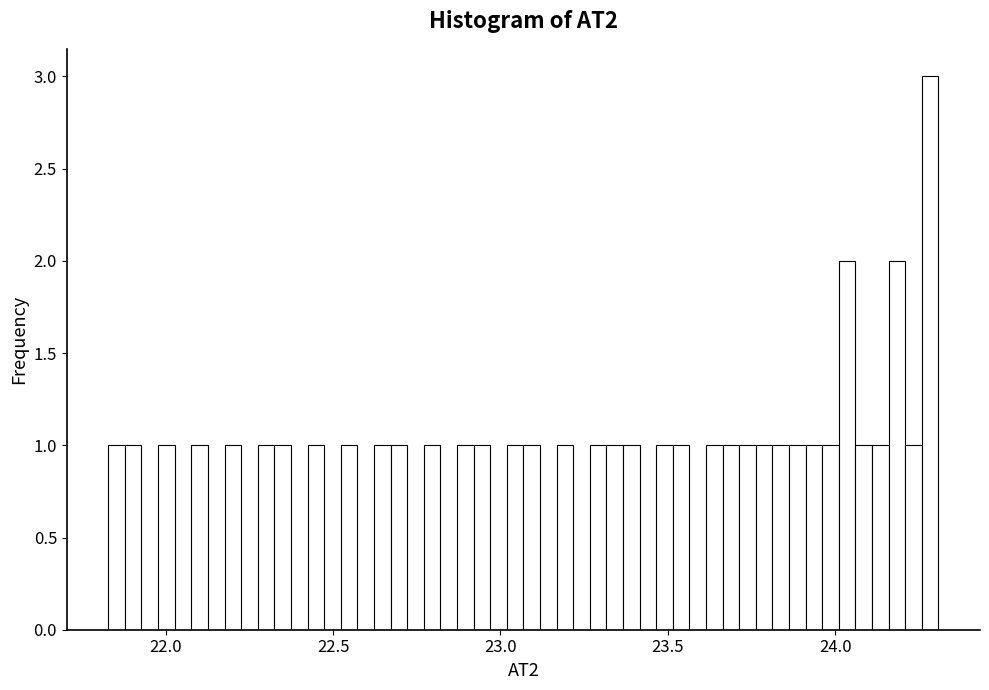

Read against the x-axis, roughly where is the centre of the tallest bar?

24.30